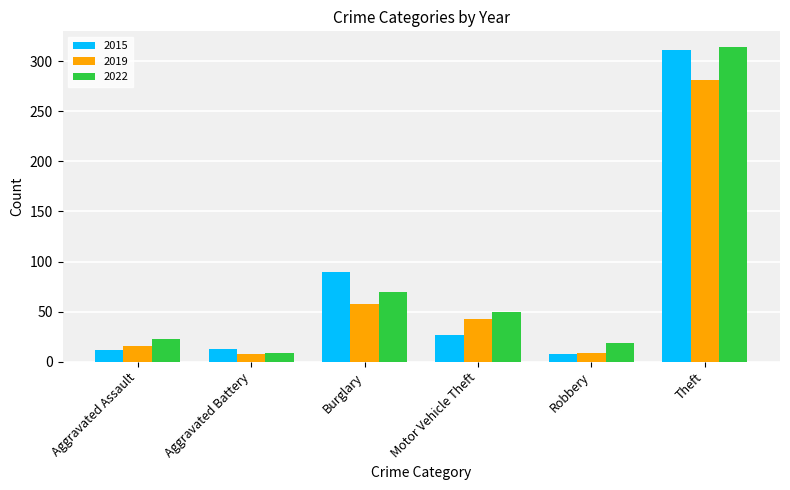

Where is 2019 nearest to the value 144?

Burglary